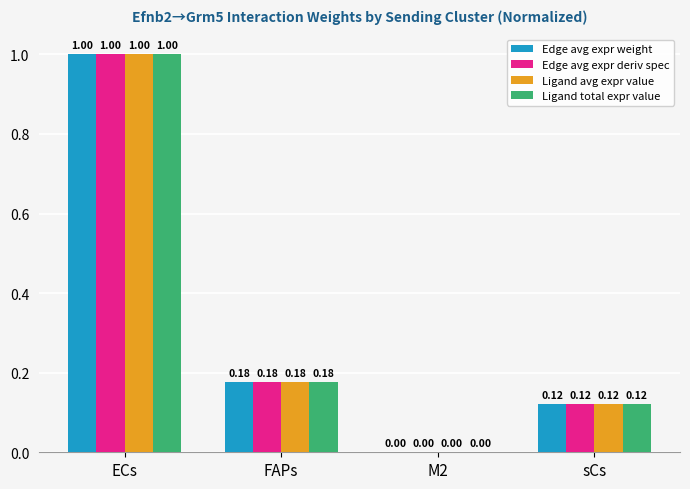

Is the value of Edge avg expr deriv spec at FAPs greater than the value of Edge avg expr weight at sCs?

Yes